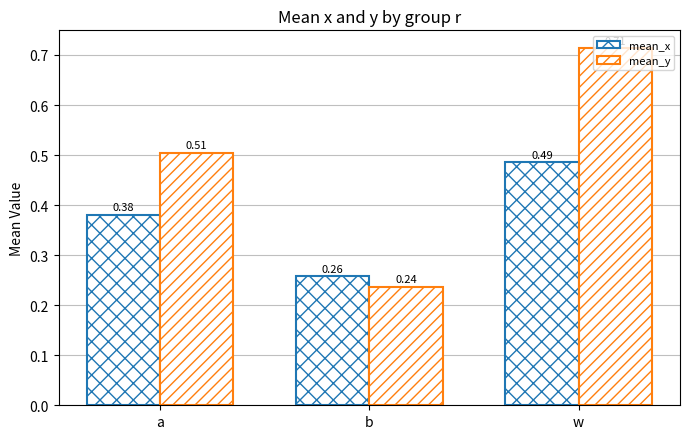

How many groups of bars are there?

3